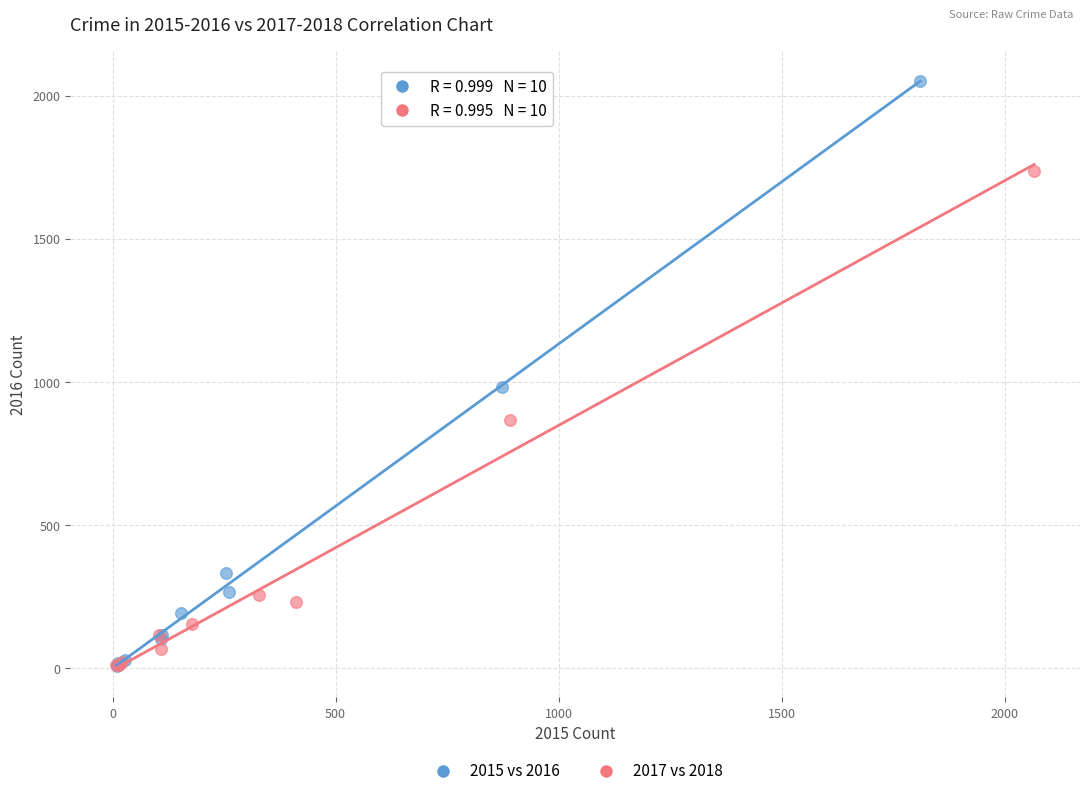

Which series has the largest Y range (max minus min)?

2015 vs 2016